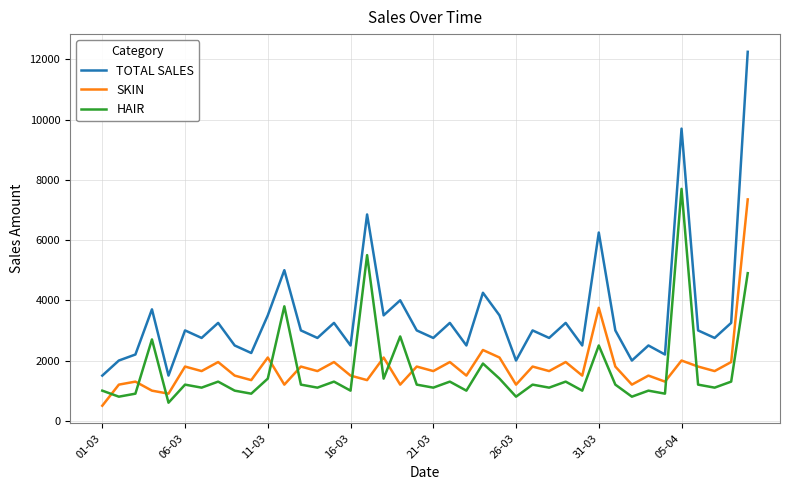

What is the greatest value displayed?

12250